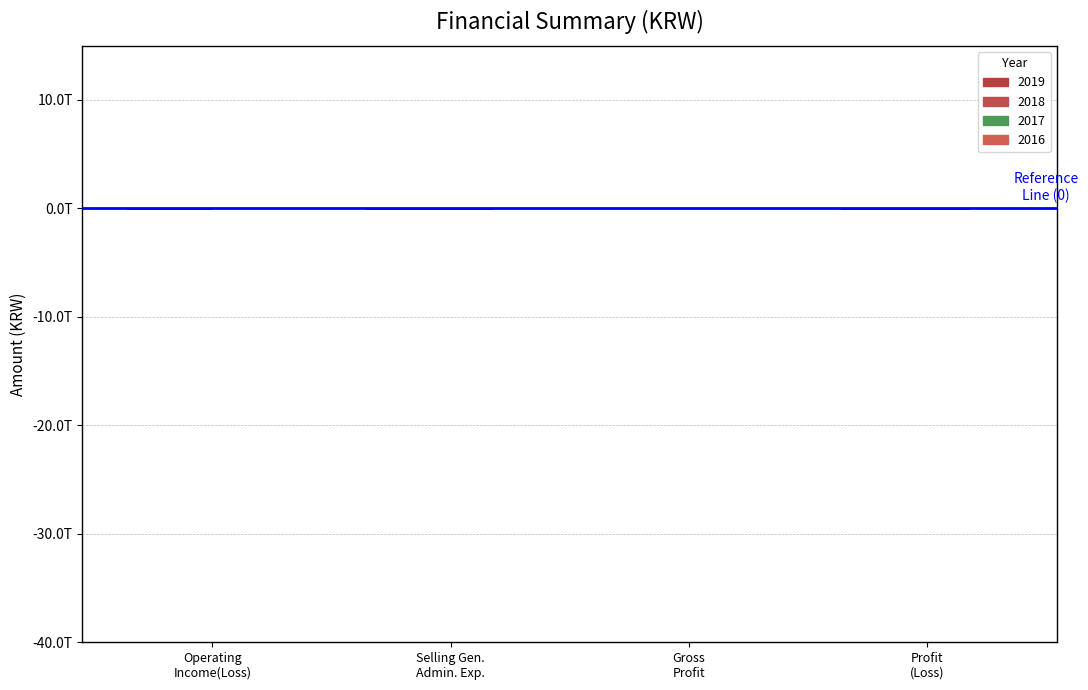

Are the bars grouped side by side (vs. stacked)?

Yes